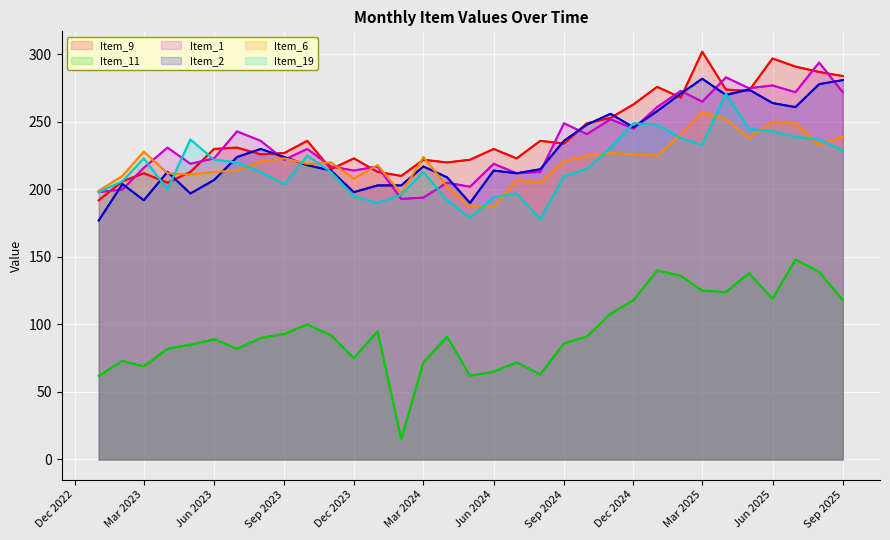

How many interior local valleys does the Item_1 series have?

11